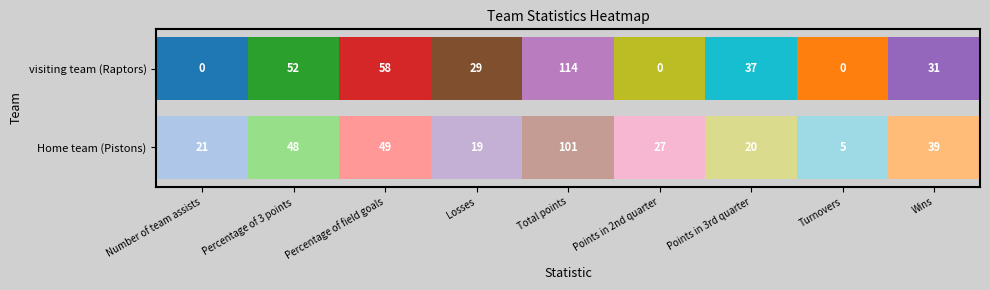

How many data points in Home team (Pistons) are above 31?

4